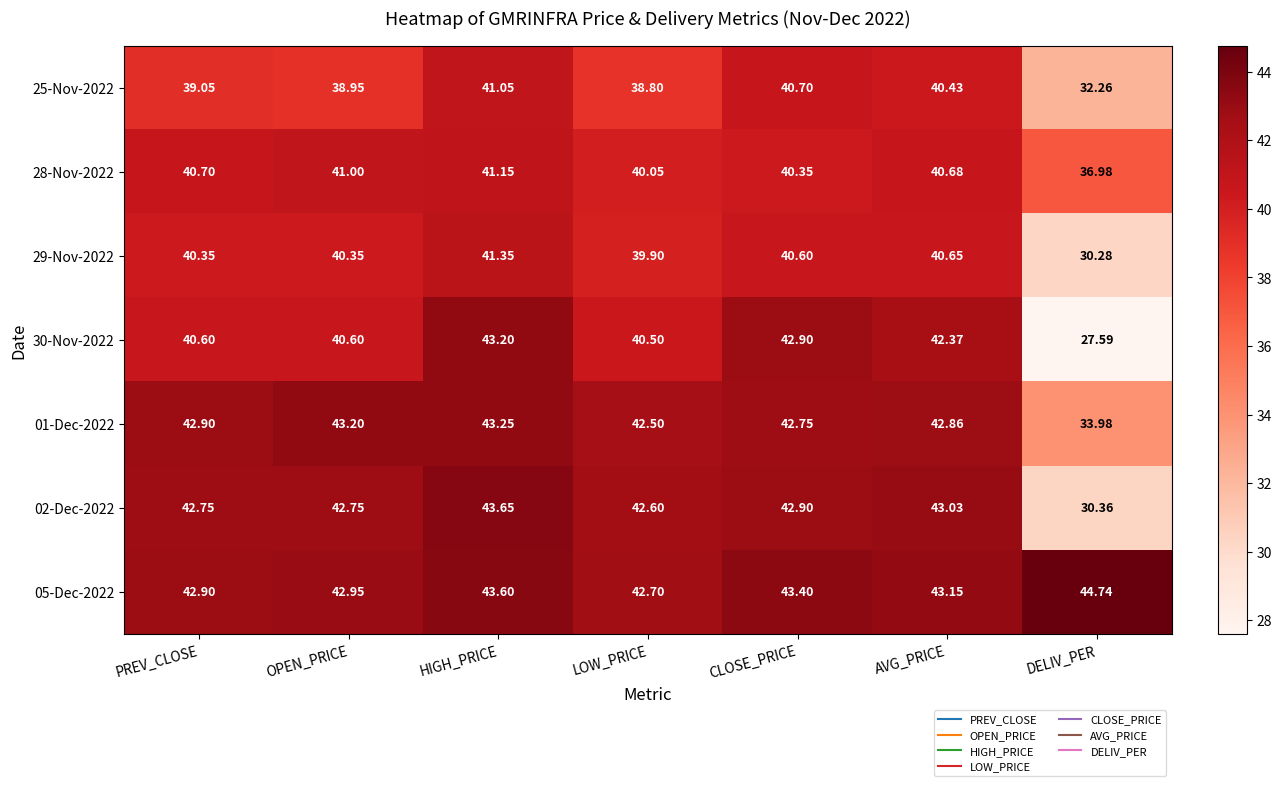

At which category is the sum across all series the highest?

HIGH_PRICE